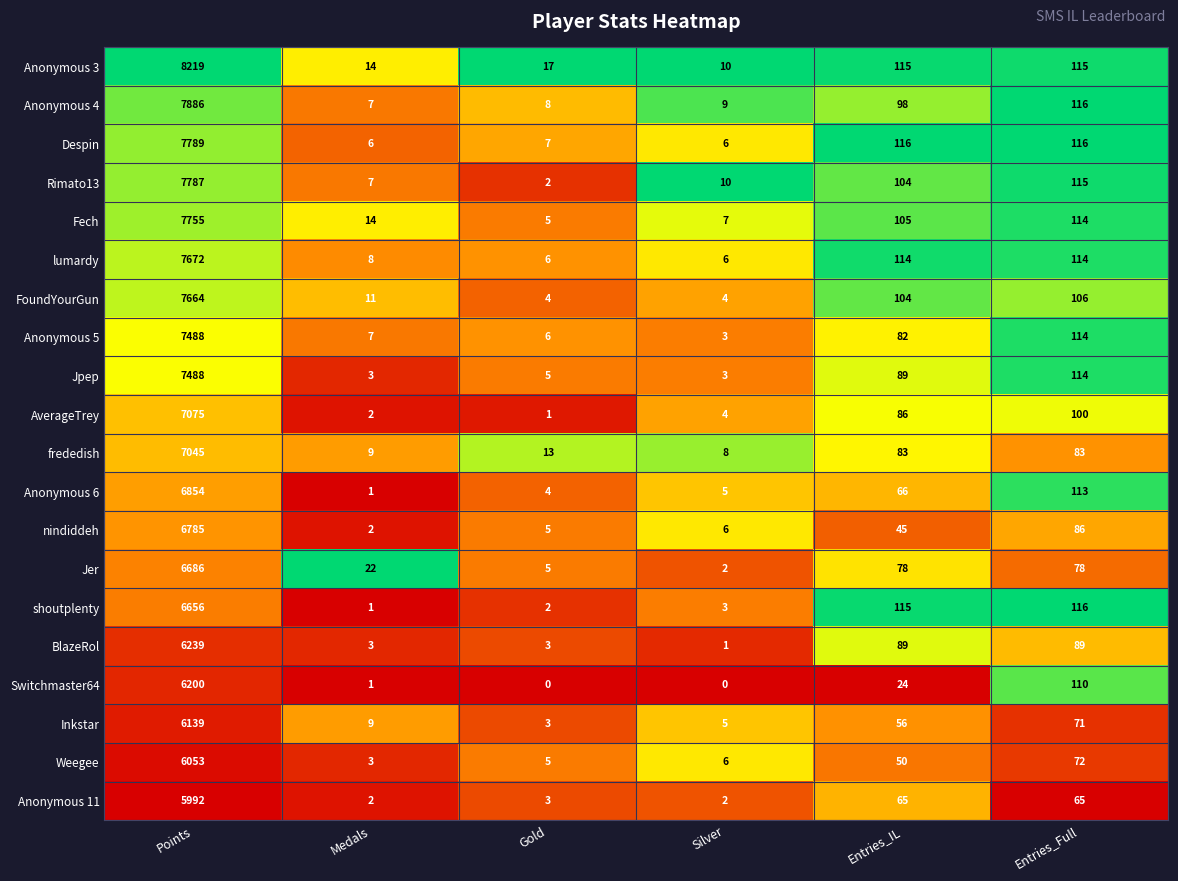

Which category has the highest value across all series?

Points